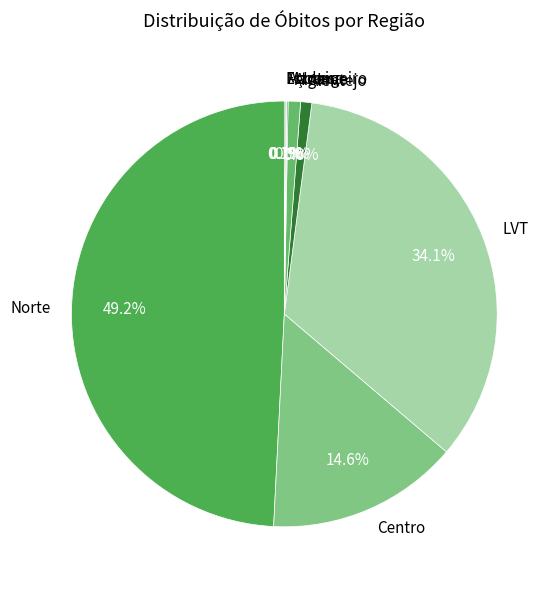

Is Centro the majority of the pie?

No